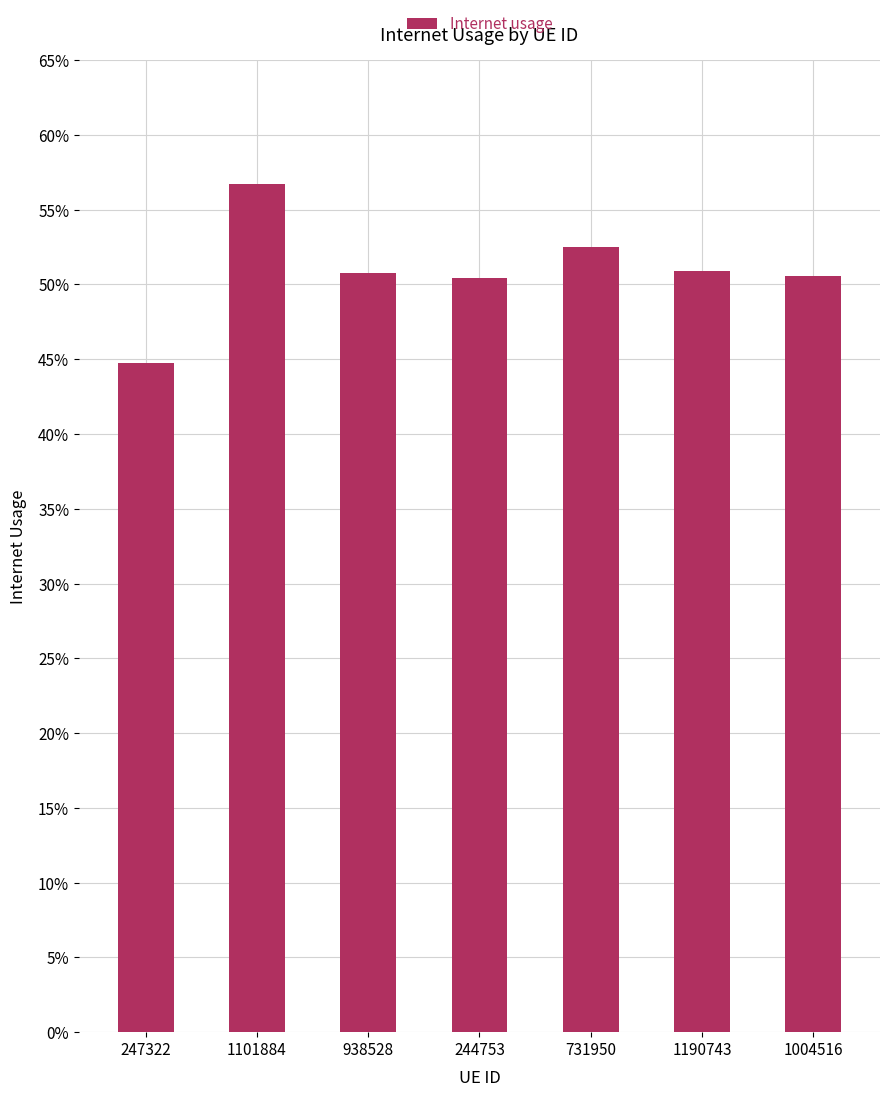

What is the greatest value displayed?

0.6